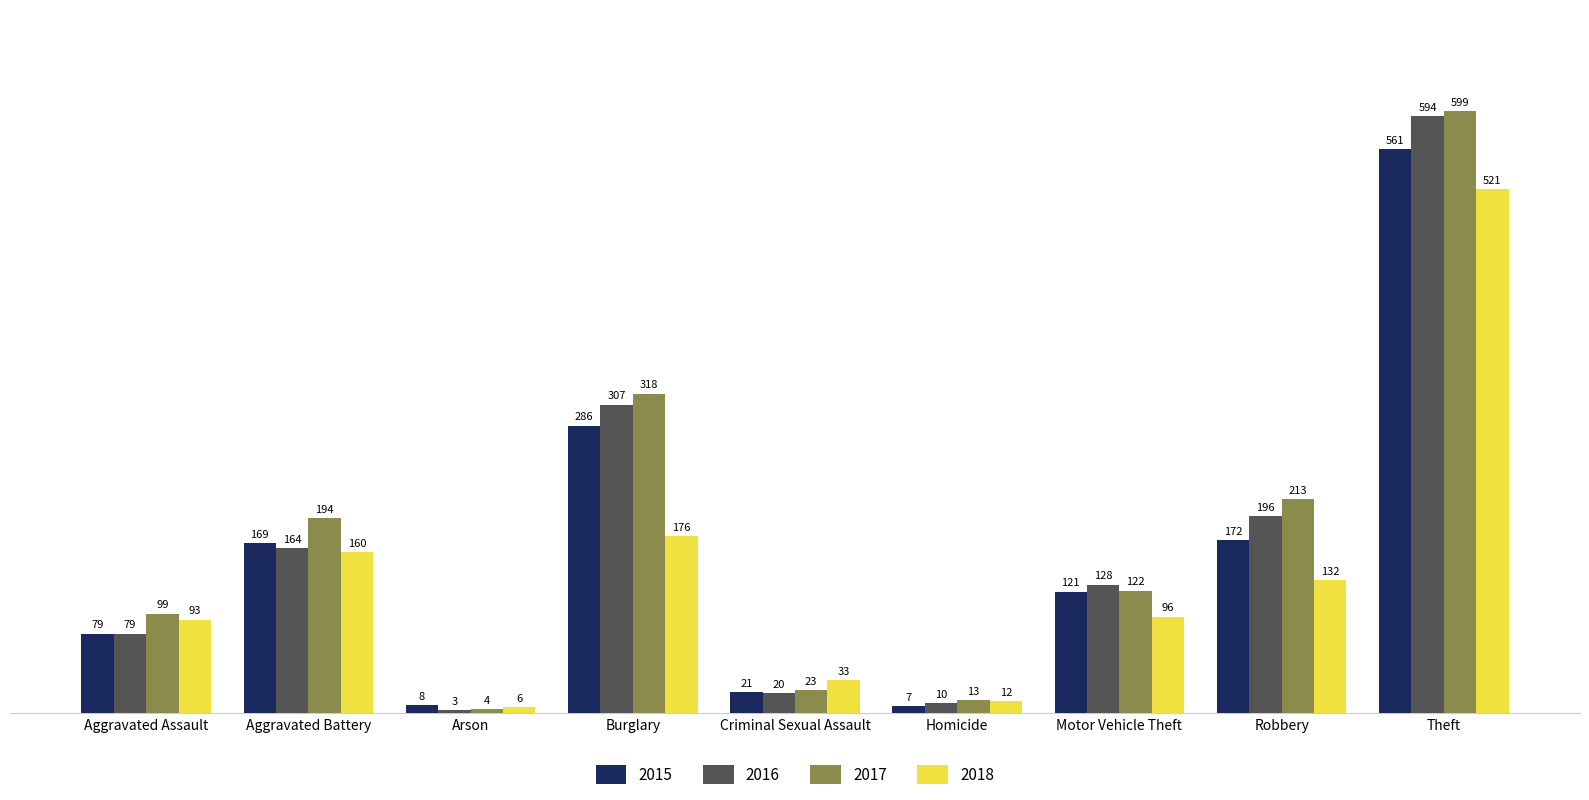

Rank the series by their average value, from highest to lowest.

2017, 2016, 2015, 2018